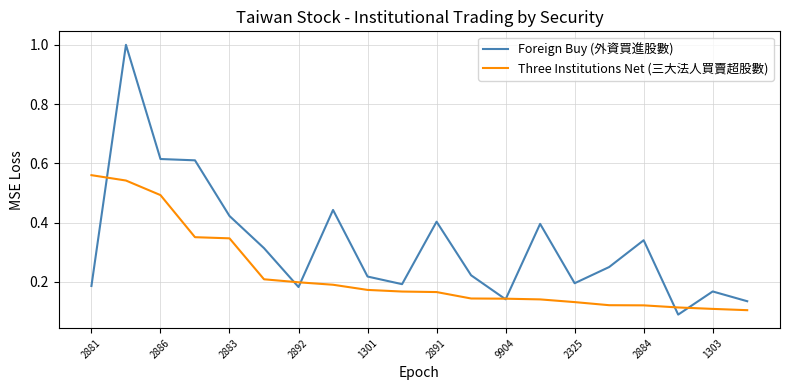

Which series has the widest spread of values?

Foreign Buy (外資買進股數)